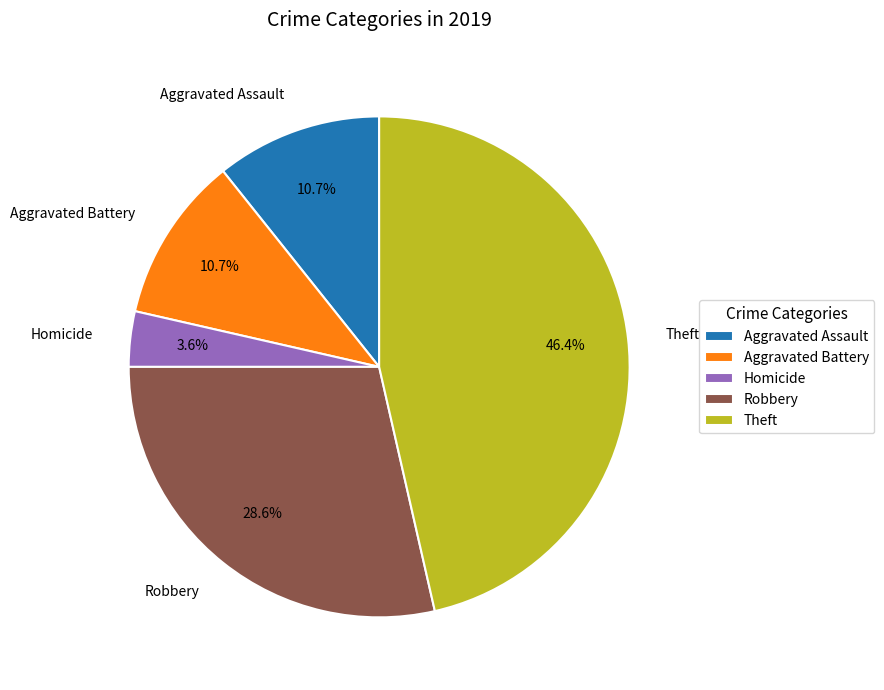

To the nearest percent, what portion does Theft represent?

46%